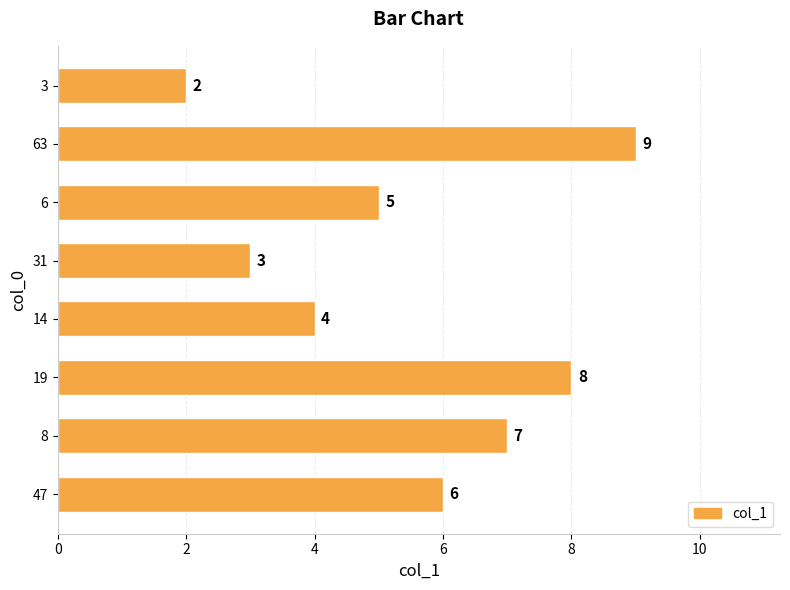

Which has a higher value, 3 or 63?

63